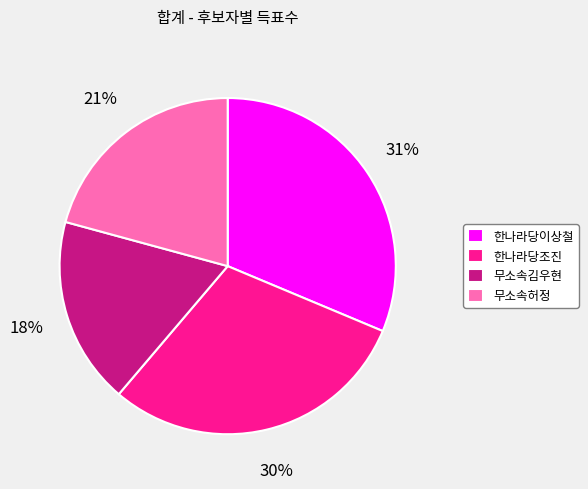

Which slice is the largest?

한나라당이상철